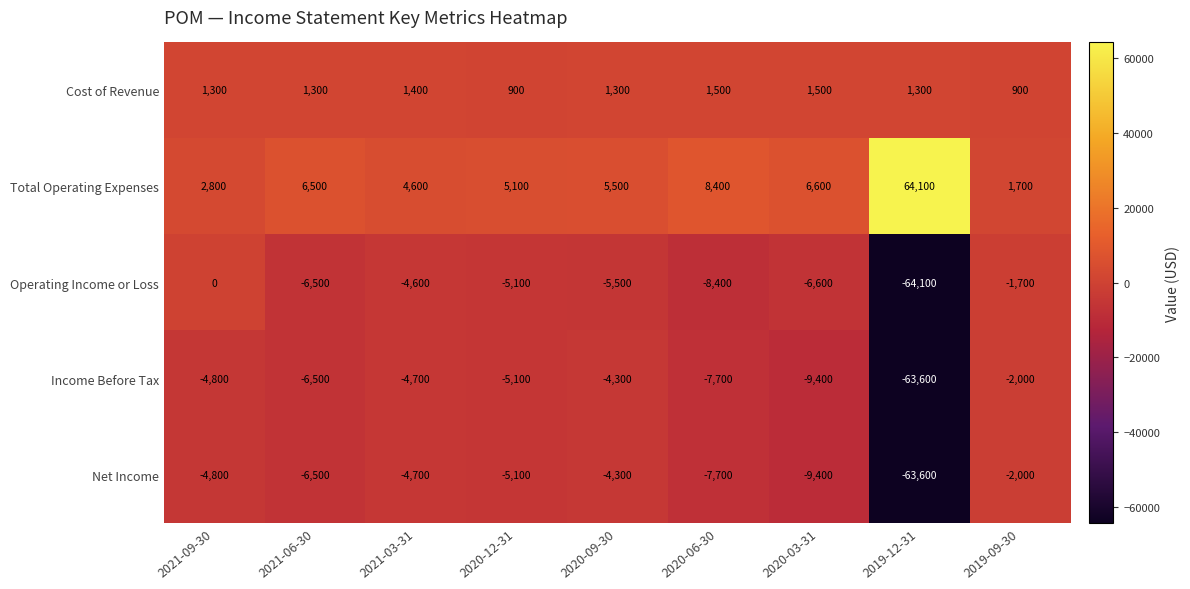

What is the maximum value for Income Before Tax?

-2000